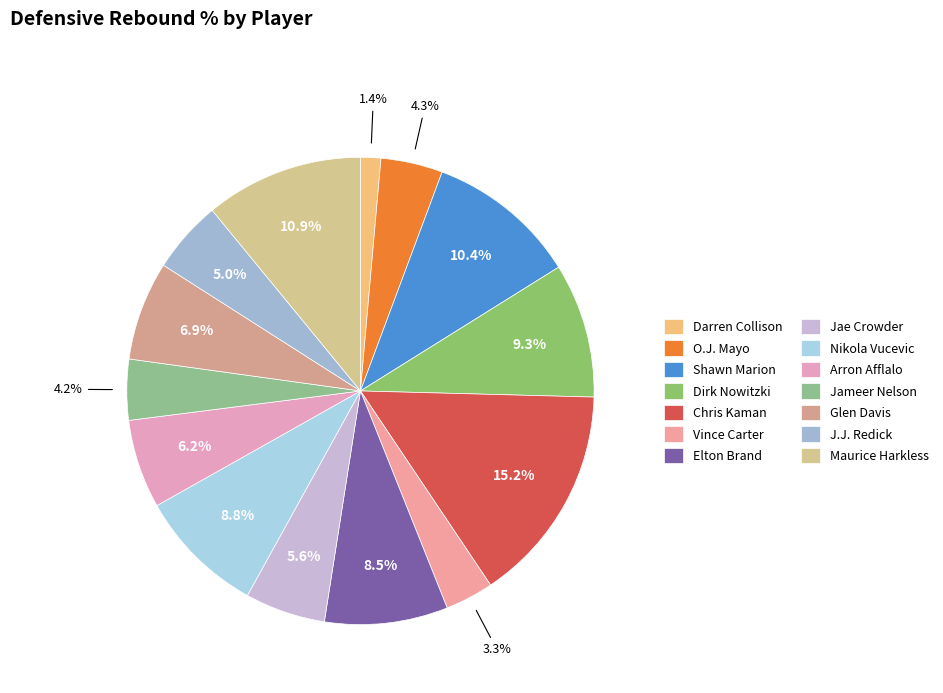

What is the change in value from O.J. Mayo to Jameer Nelson?

-0.2